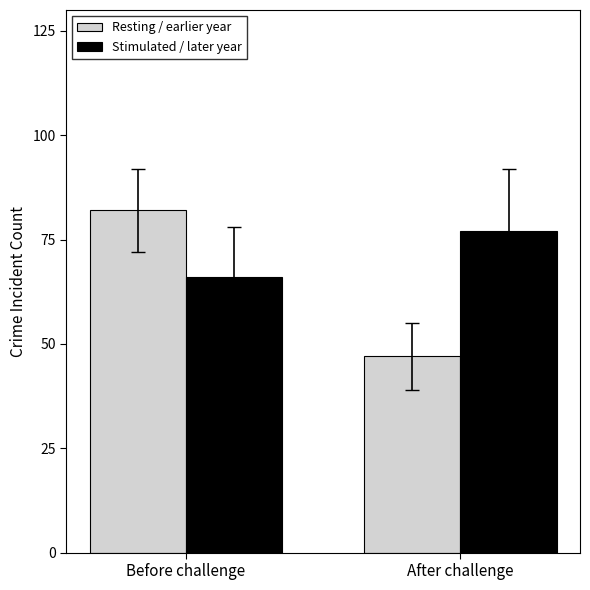

What is the label of the 2nd bar from the right?

Before challenge